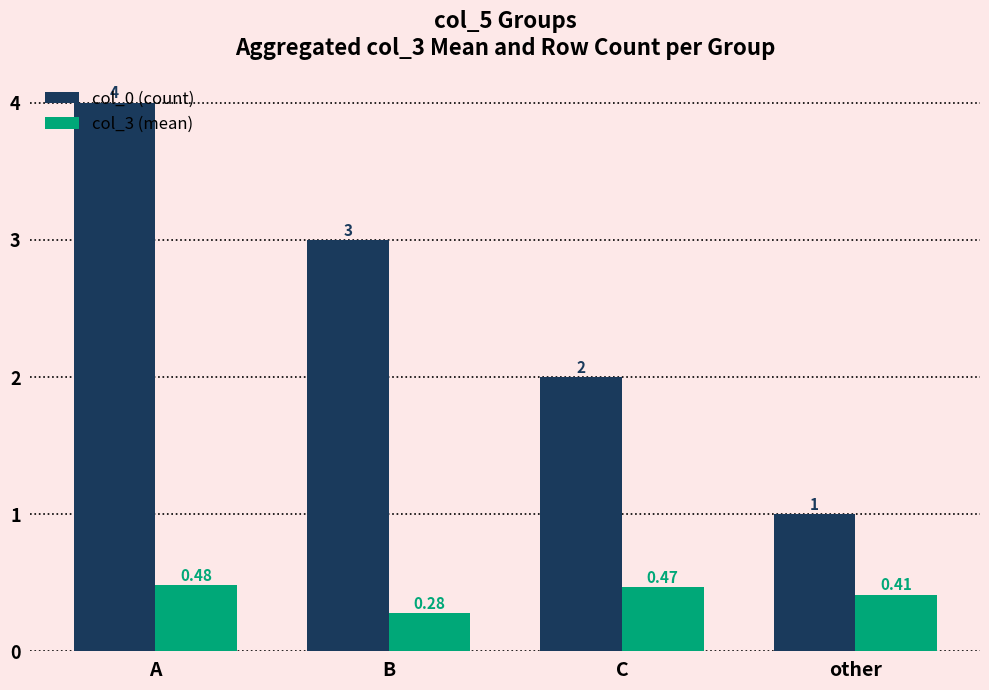

Where is col_3 (mean) nearest to the value 0?

B